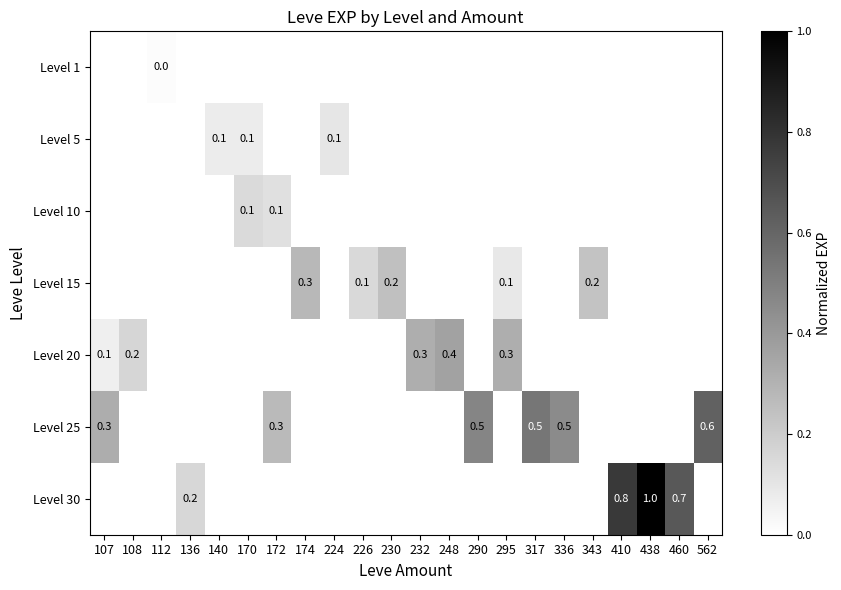

How many distinct data groups are displayed?

7